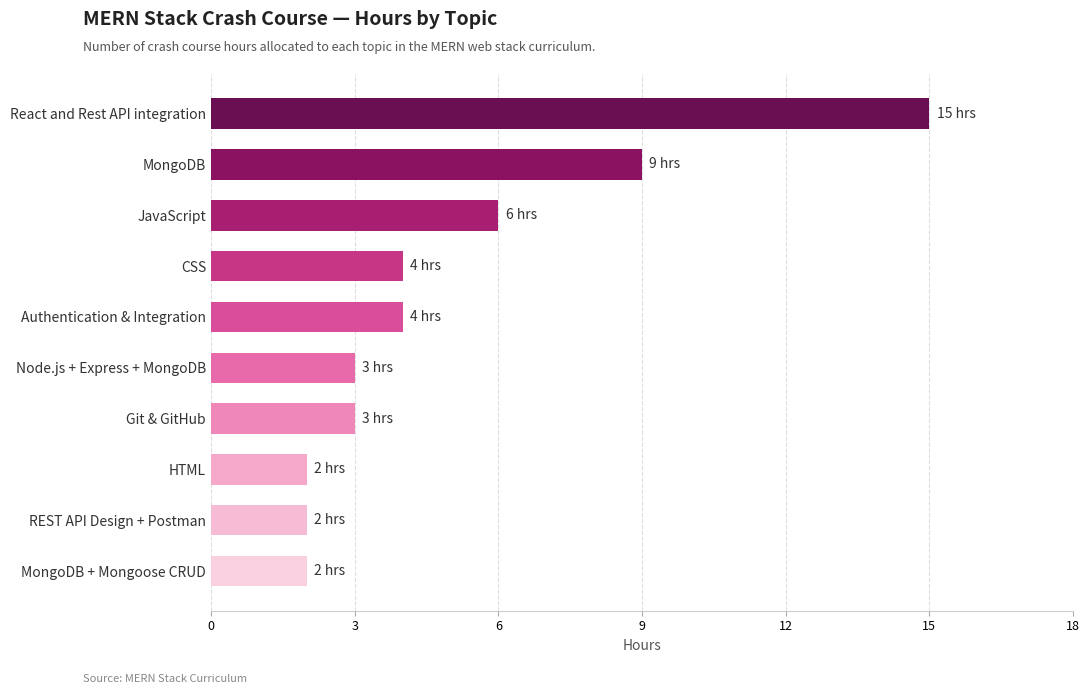

Which category has the highest value across all series?

React and Rest API integration